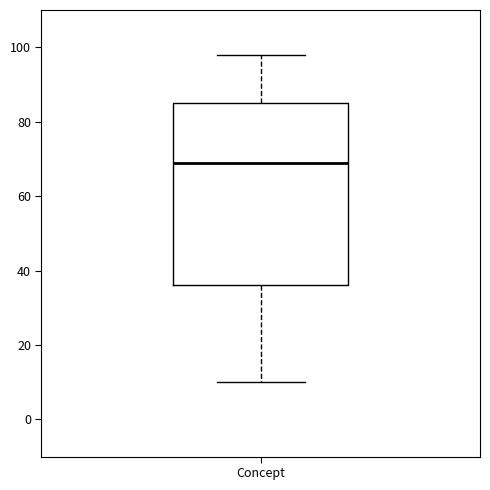

Read this box plot against the y-axis: the position of the median line, the range covered by the box, and the ends of both whiskers. The values are not printed on the chart, so give them approximately, as read against the axis.

median 70, box 36 to 86, whiskers 10 to 98